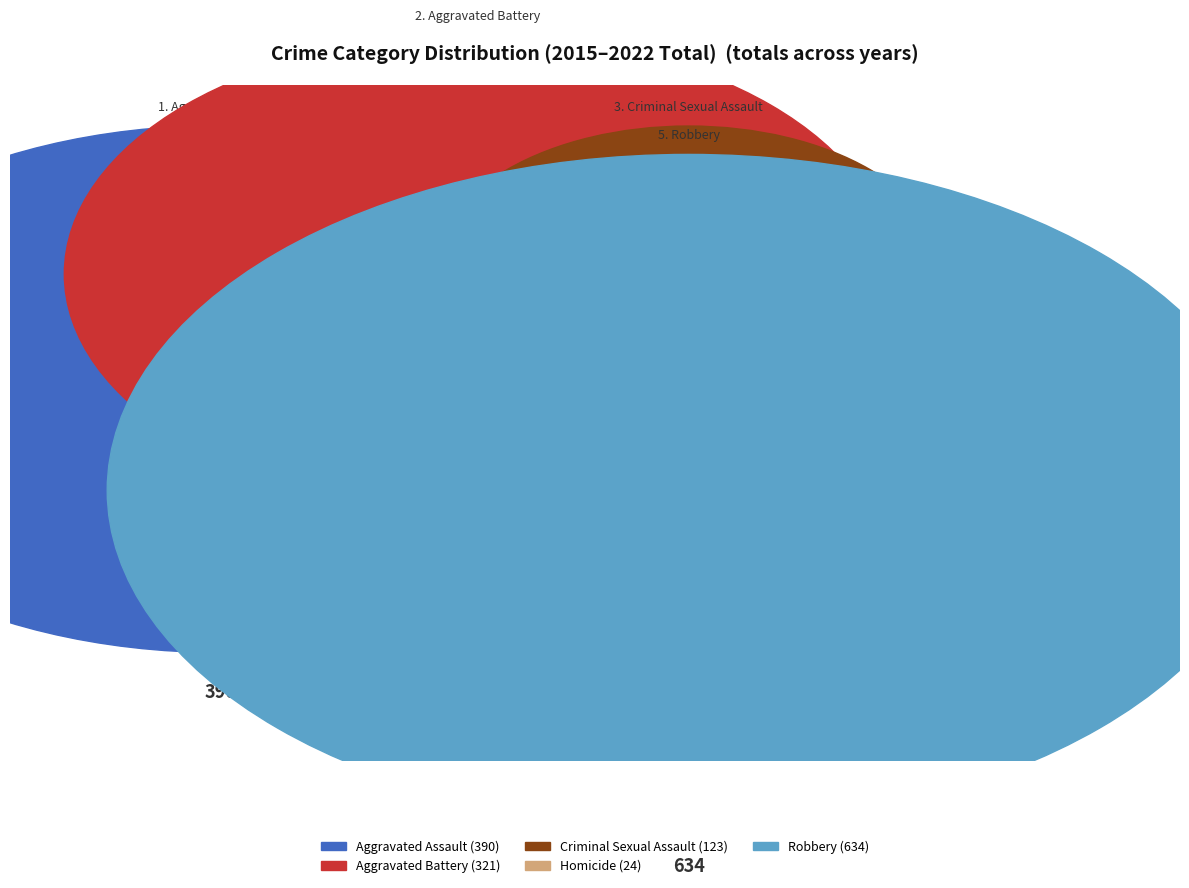

The 18 slice represents 8% of the pie. True or false?

False